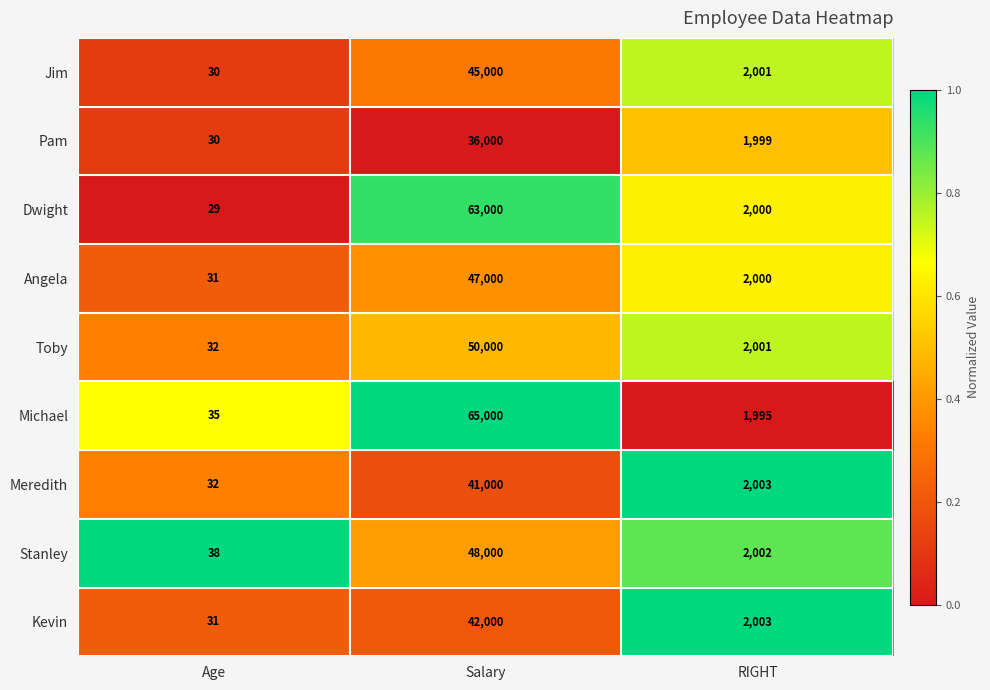

Count the number of categories in the chart.

3